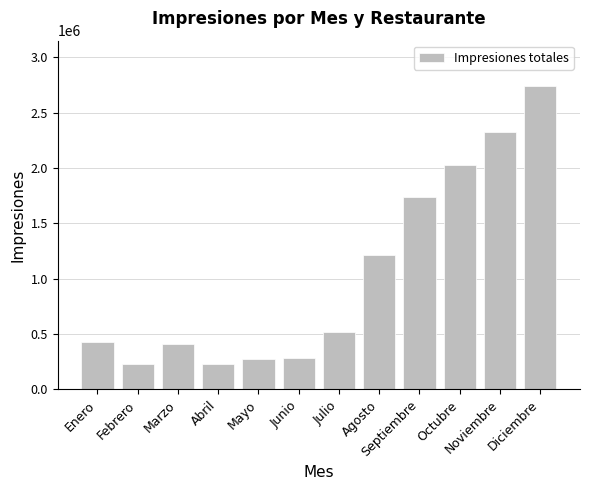

What is the change in value from Octubre to Noviembre?

+297362